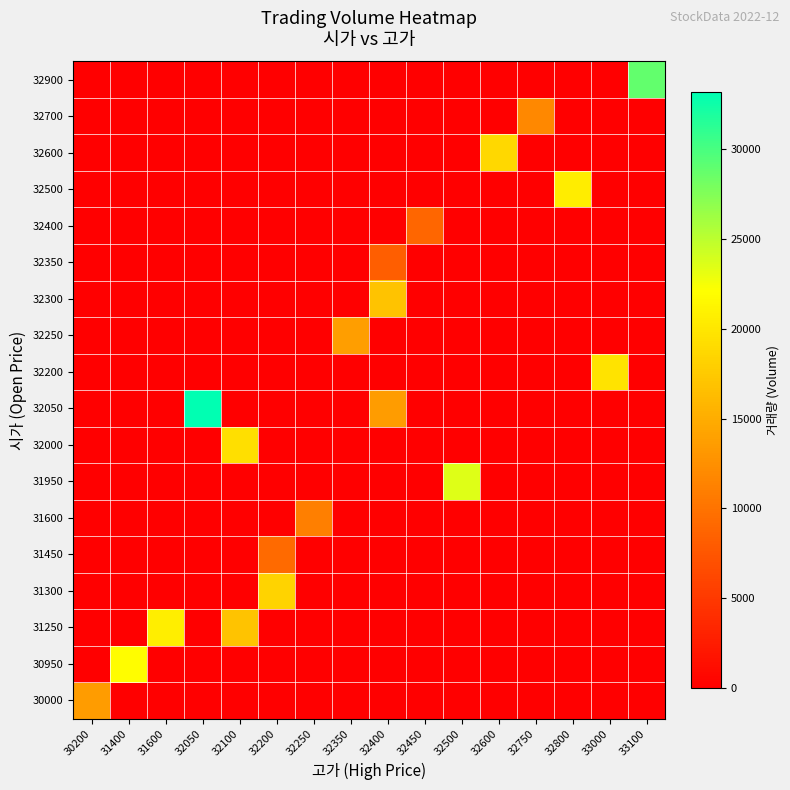

Which label corresponds to the largest value in the chart?

32050